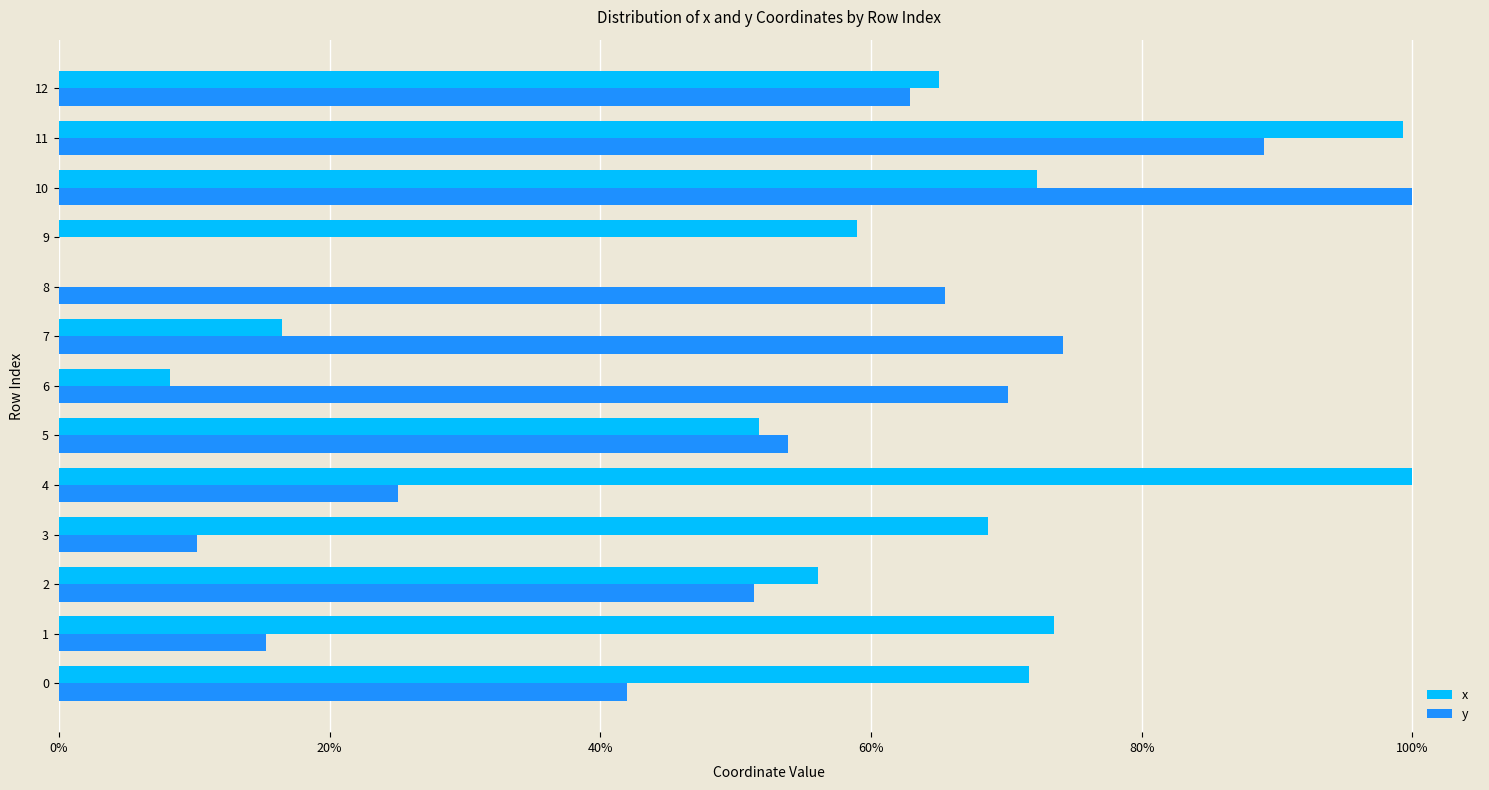

True or false: y has a value of 65.5 at 8.

True